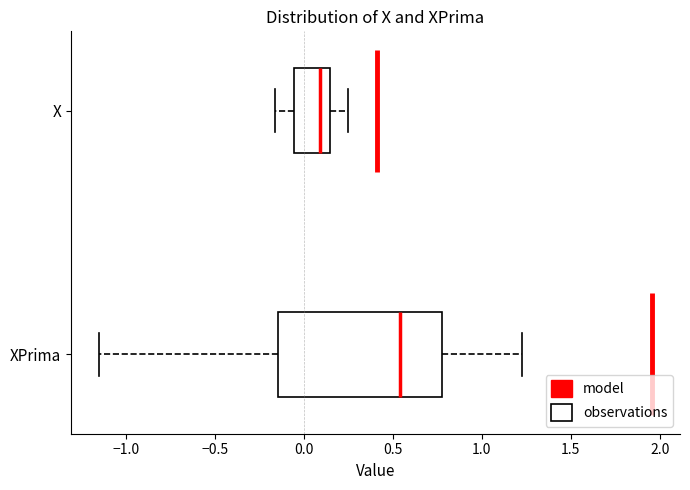

Reading bottom to top, read every box against the x-axis: the position of its median line, the range the box covers, and the ends of its whiskers. The values are not printed on the chart, so give them approximately, as read against the axis.

XPrima: median 0.55, box -0.15 to 0.75, whiskers -1.15 to 1.20
X: median 0.10, box -0.05 to 0.15, whiskers -0.15 to 0.25